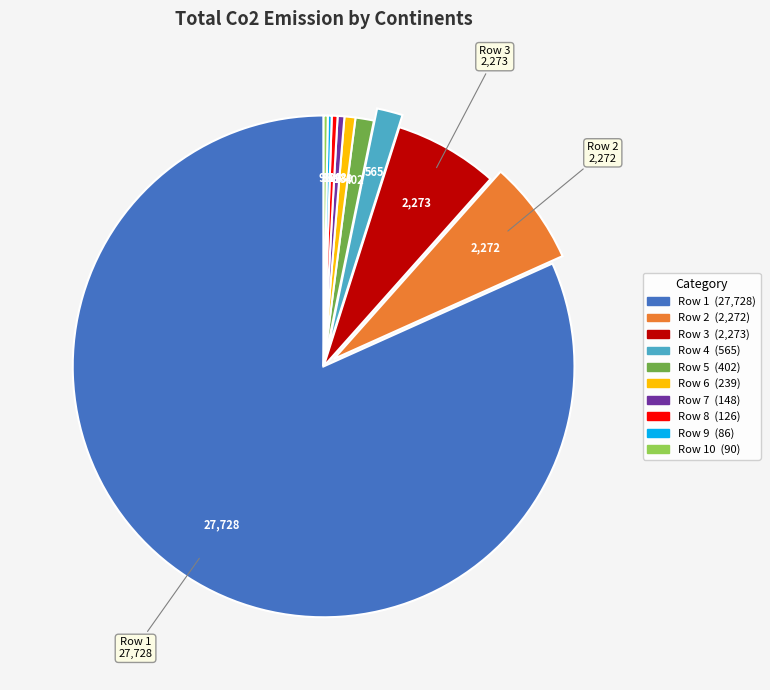

Is there a majority slice in this chart?

Yes